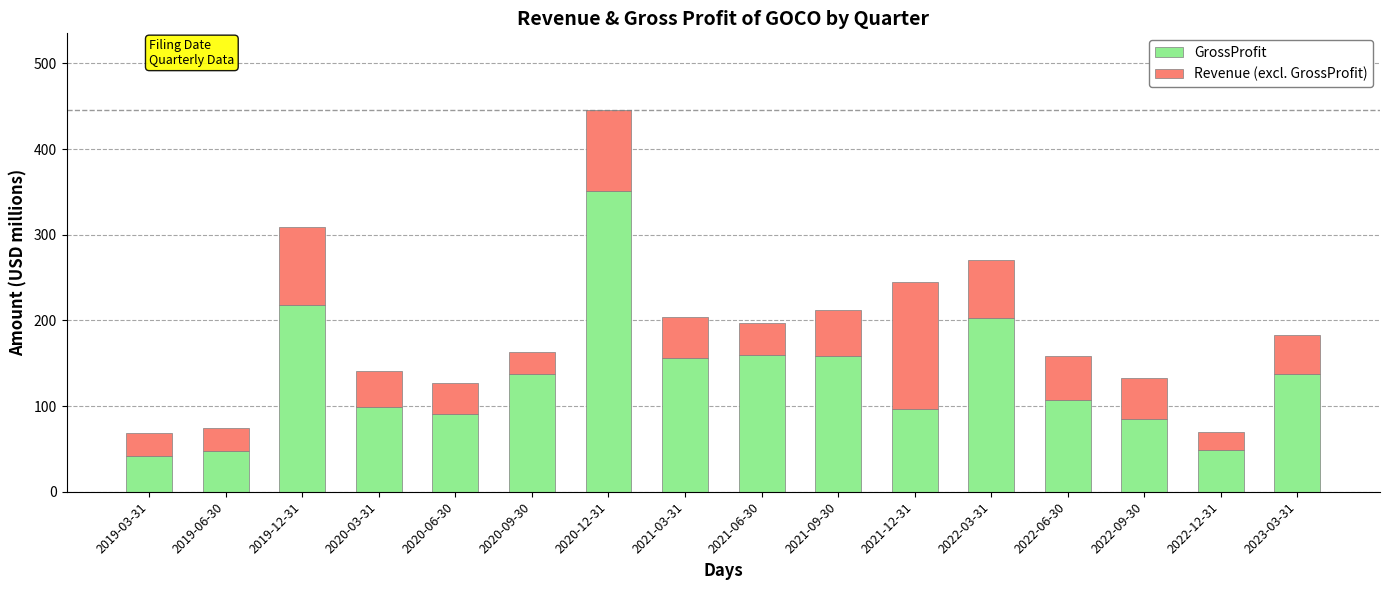

Where is GrossProfit nearest to the value 196?

2022-03-31